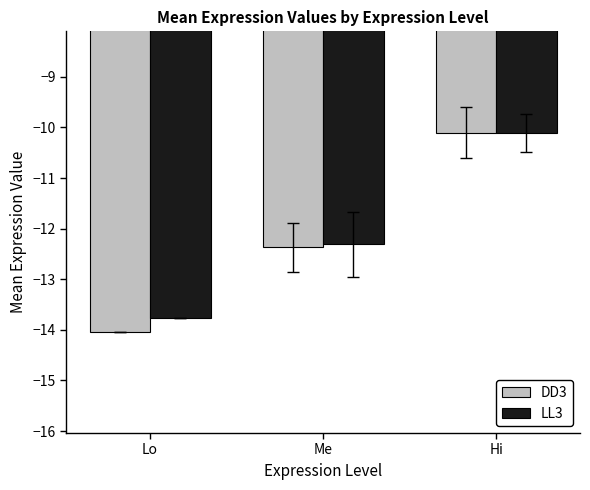

Is it true that LL3 equals -12.3 at Me?

True